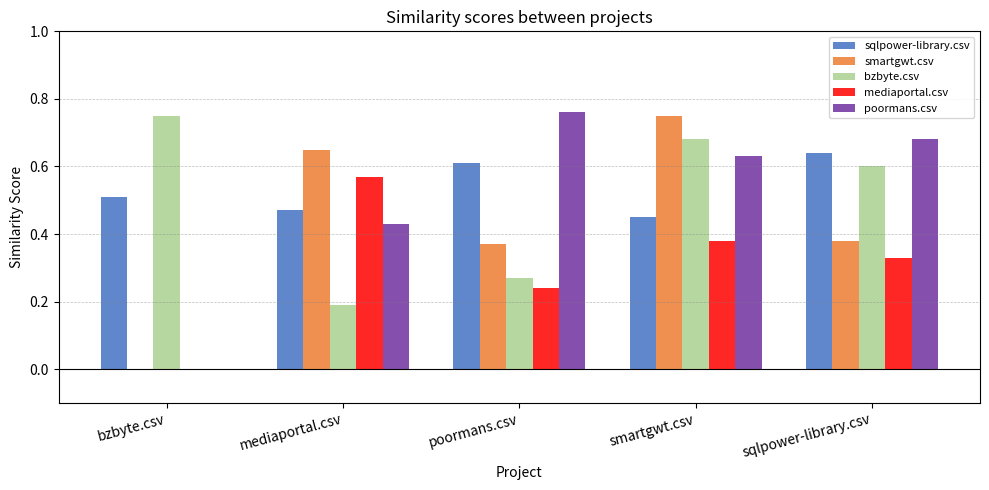

Count the bzbyte.csv values in the range 0 to 1.

5